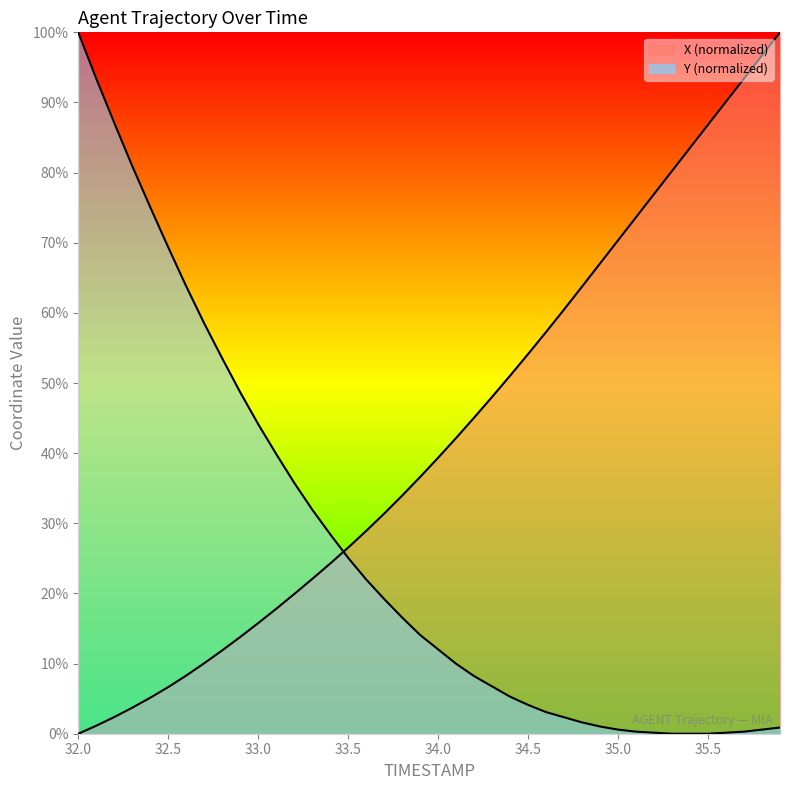

What position from the left is 33.2?

13